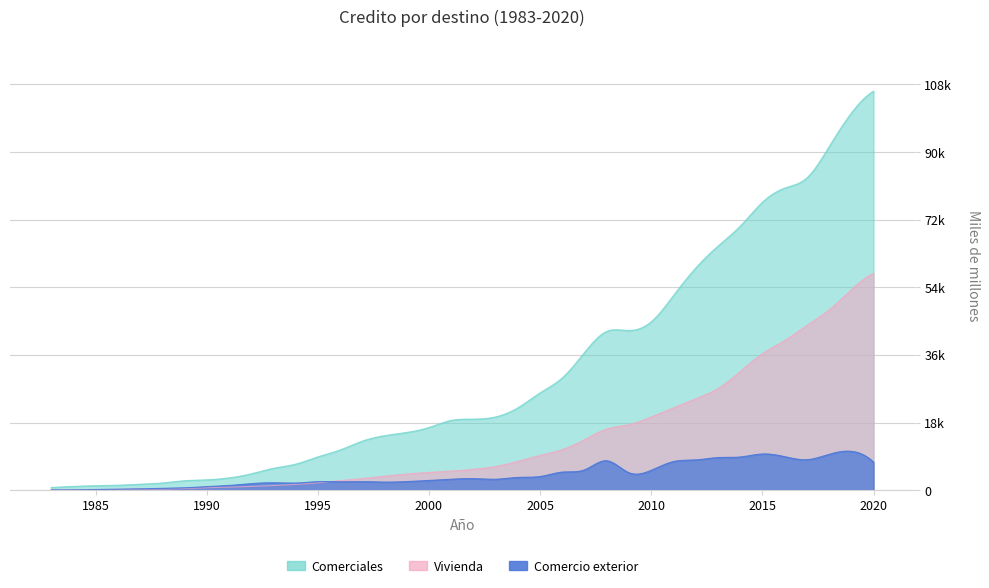

Which series has the largest total across all categories?

Comerciales